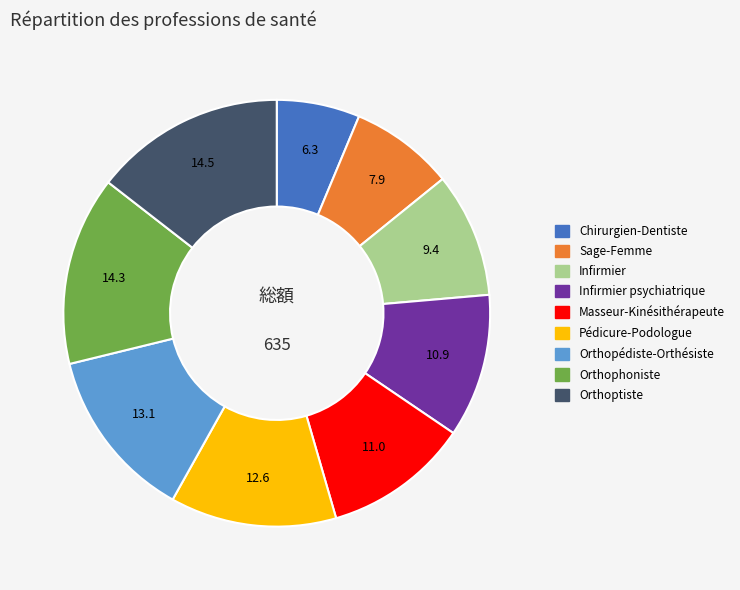

Is there any slice that represents more than half of the pie?

No